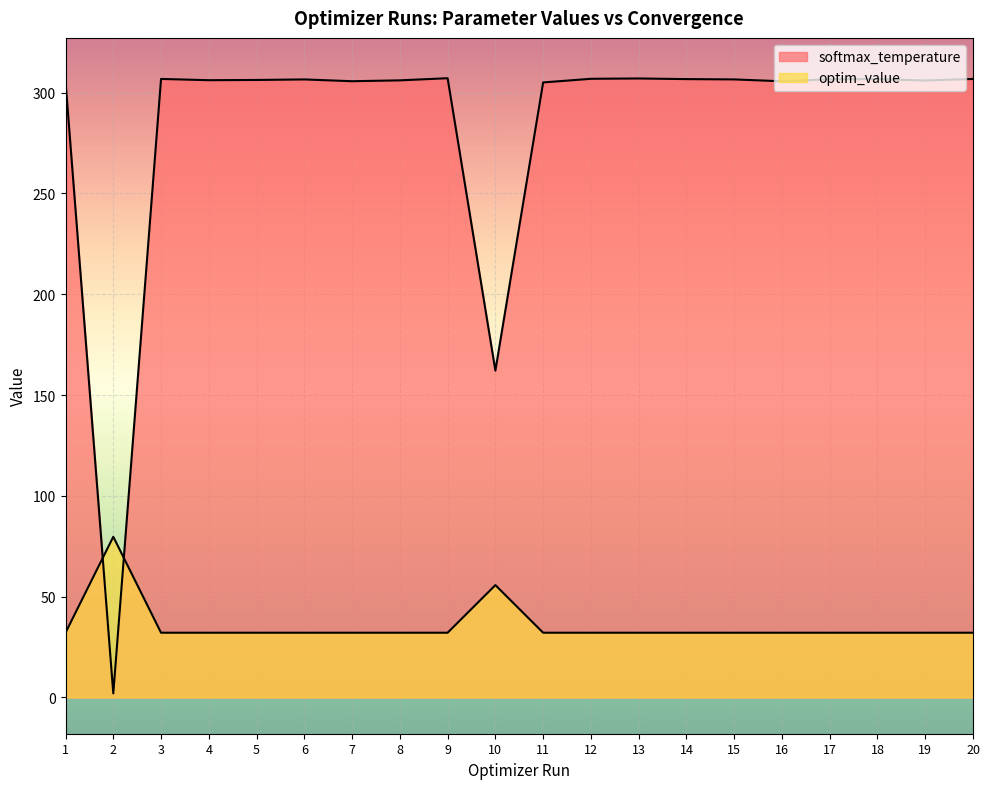

At how many categories does at least one series exceed 182?

18